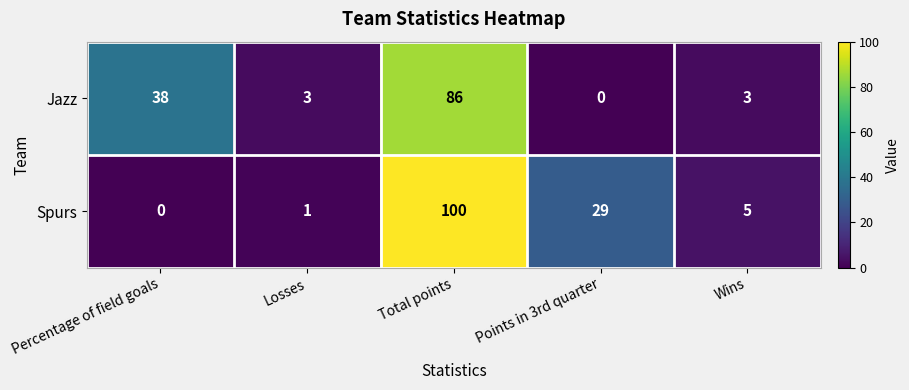

Where is Spurs nearest to the value 50?

Points in 3rd quarter